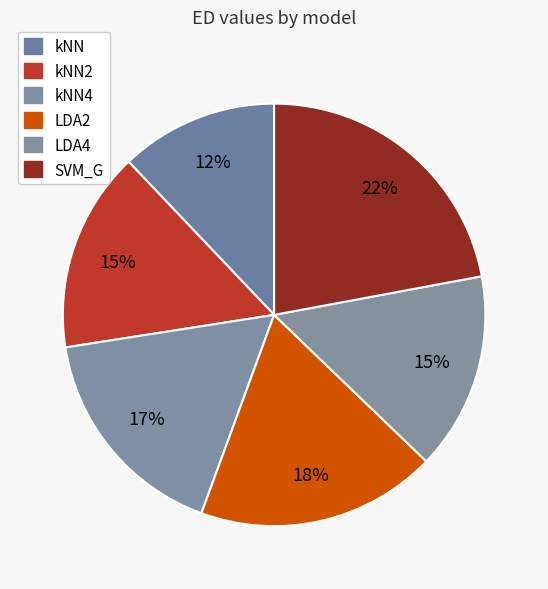

Count the number of slices in the pie.

6